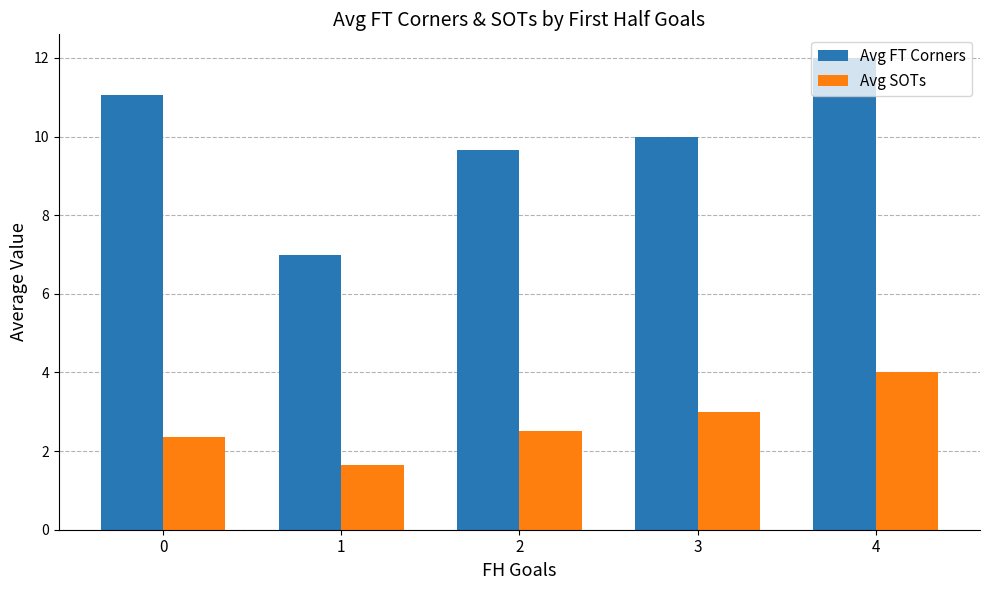

What is the value of the Avg FT Corners bar at the 5th from the left?

12.0